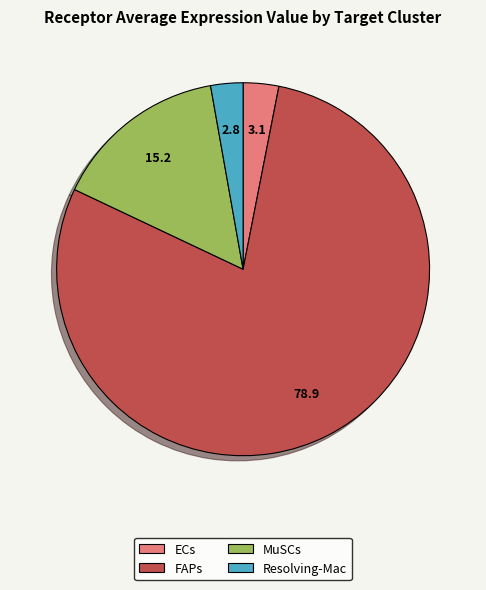

Combined, do MuSCs and FAPs account for over 50%?

Yes